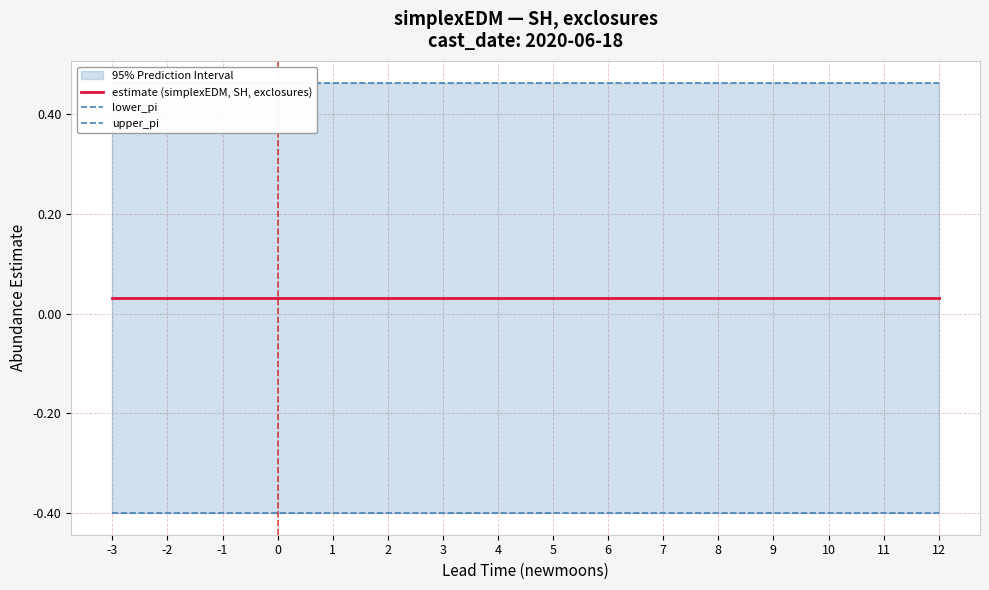

How many series are shown in this chart?

3